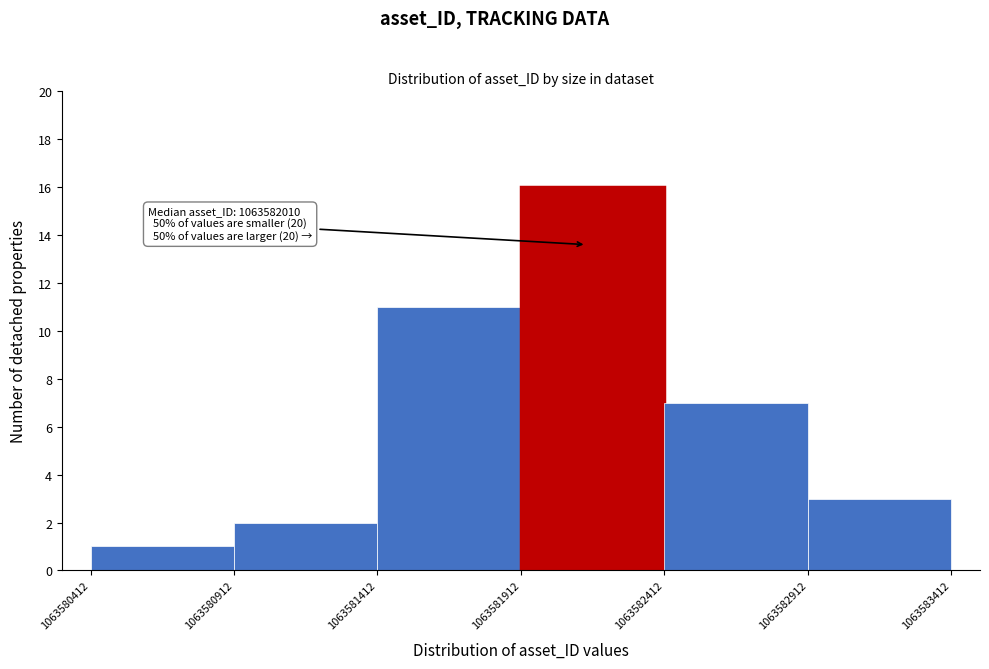

Over which range of the x-axis is the bar tallest?

1063581912 to 1063582412